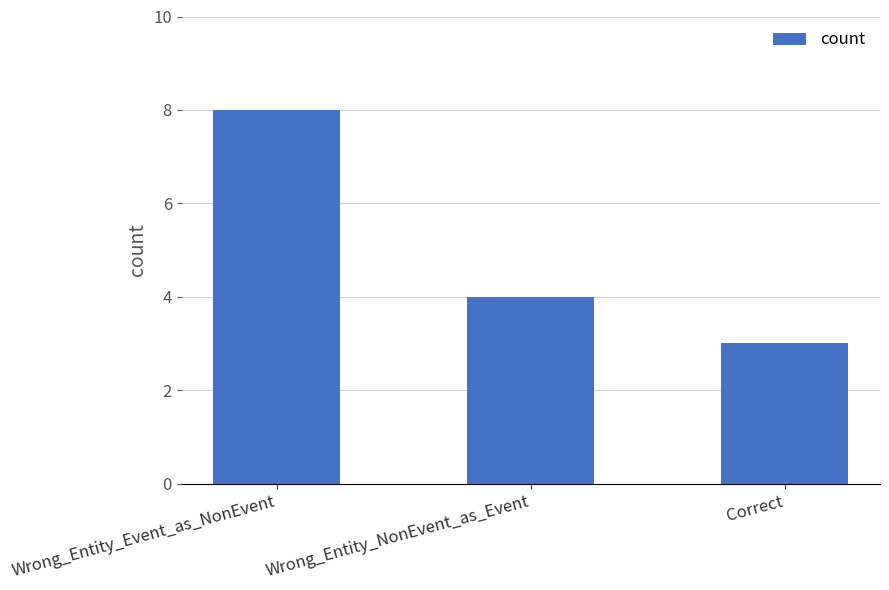

What is the sum of all values?

15